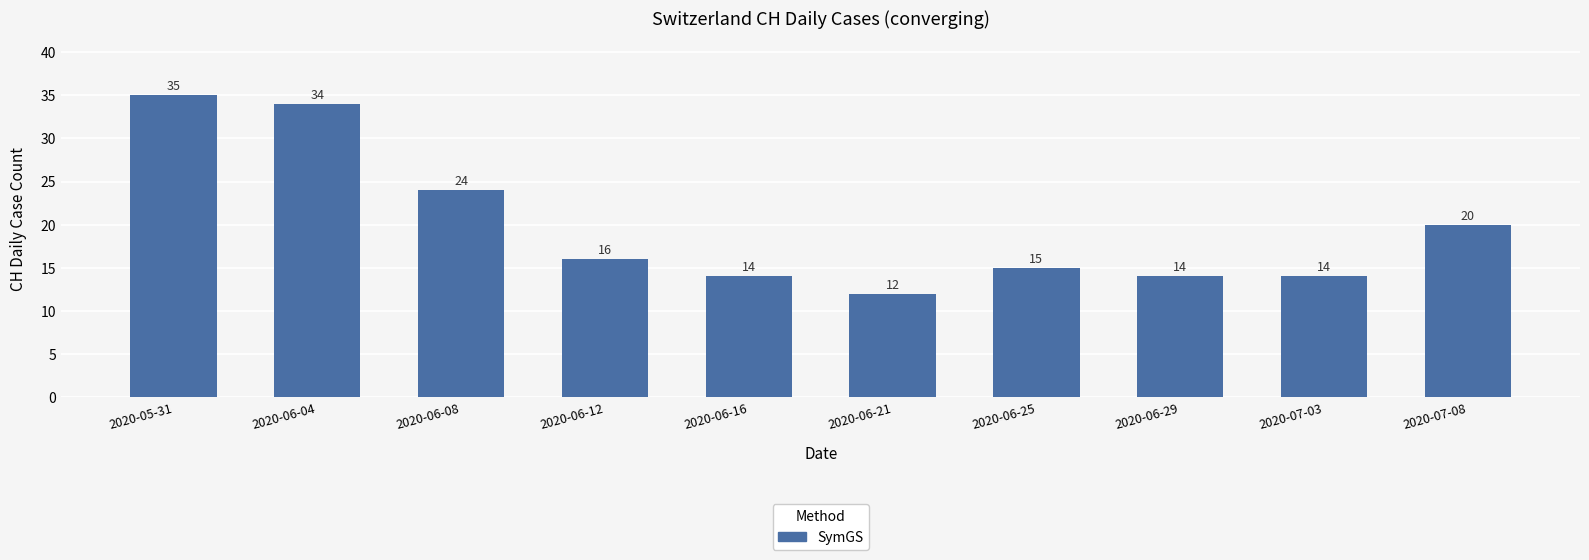

What is the maximum value shown in the chart?

35